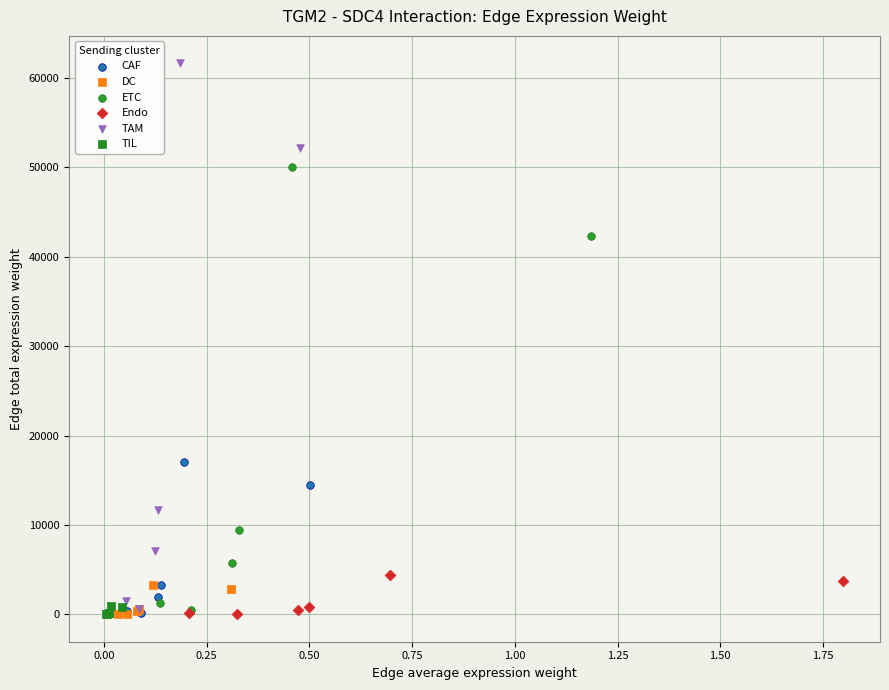

Which series contains the highest Y value?

TAM